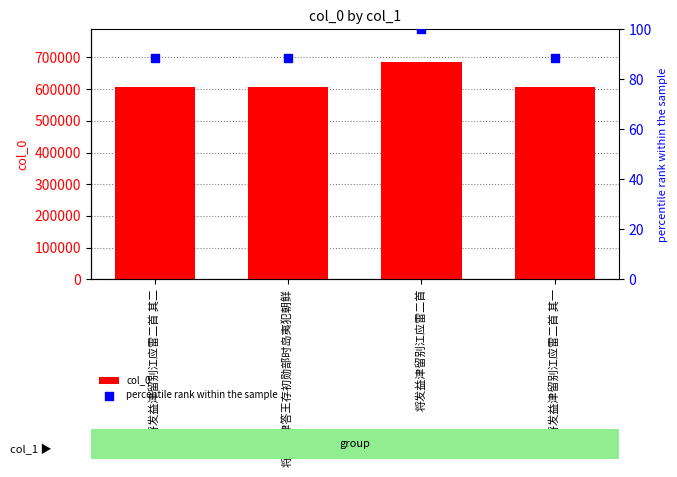

Is the value of percentile rank within the sample at 将发益津留别江应雷二首 其一 greater than the value of col_0 at 将发益津留别江应雷二首 其一?

No